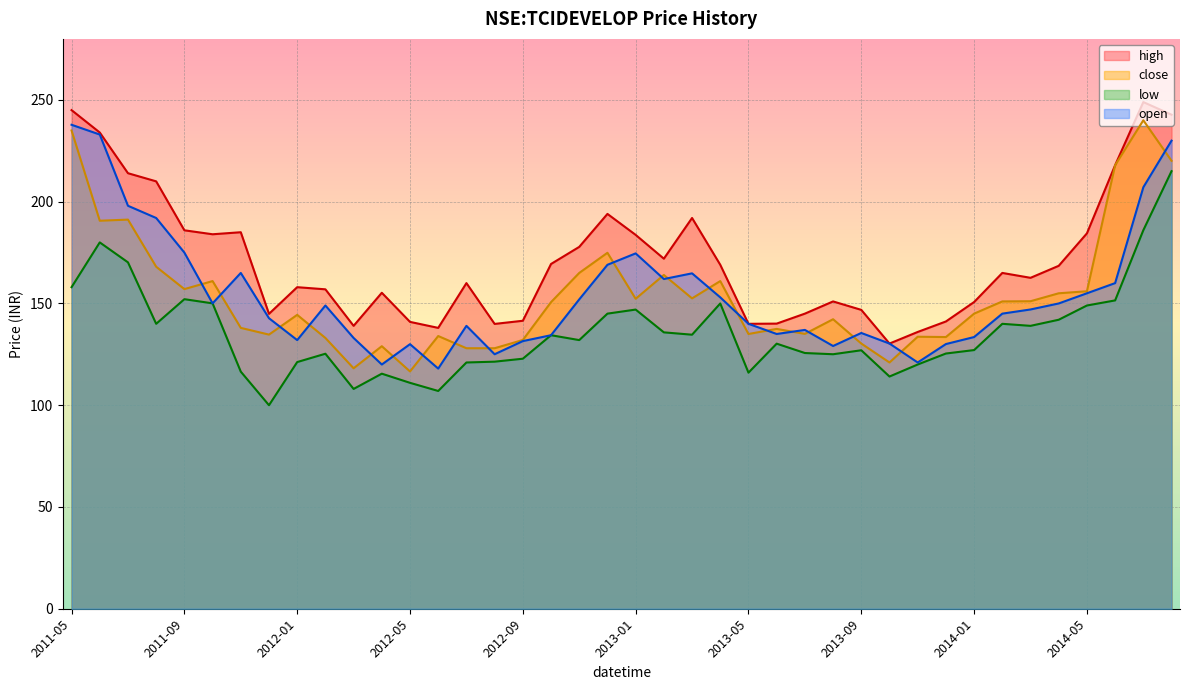

What is the sum of the high values at 2011-11 and 2014-01?

335.7